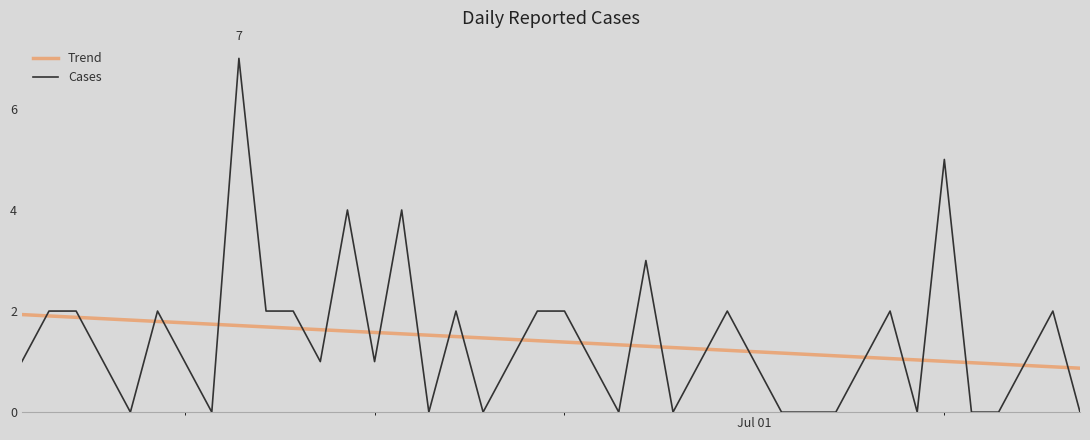

What are all the series names shown in the legend?

Trend, Cases